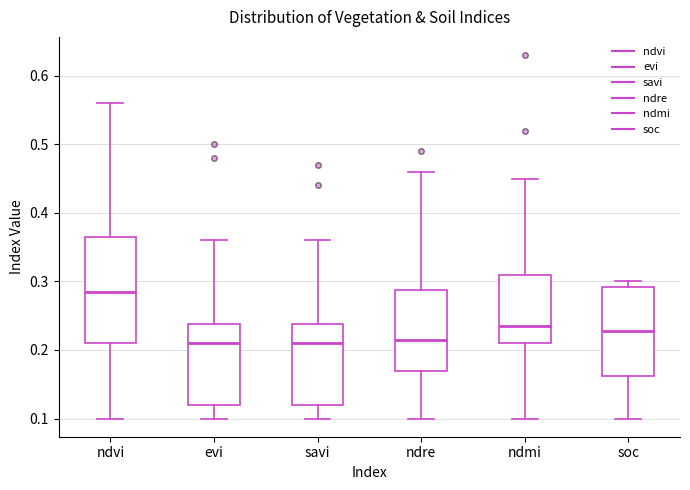

Where does the lower whisker of the box for ndmi end on the y-axis? The values are not printed on the chart, so give them approximately, as read against the axis.

0.10